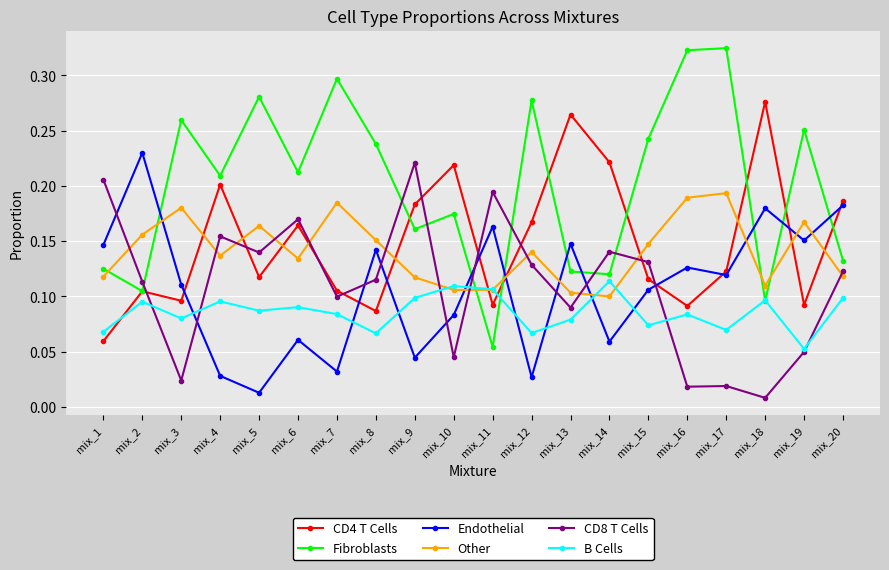

What are all the series names shown in the legend?

CD4 T Cells, Fibroblasts, Endothelial, Other, CD8 T Cells, B Cells